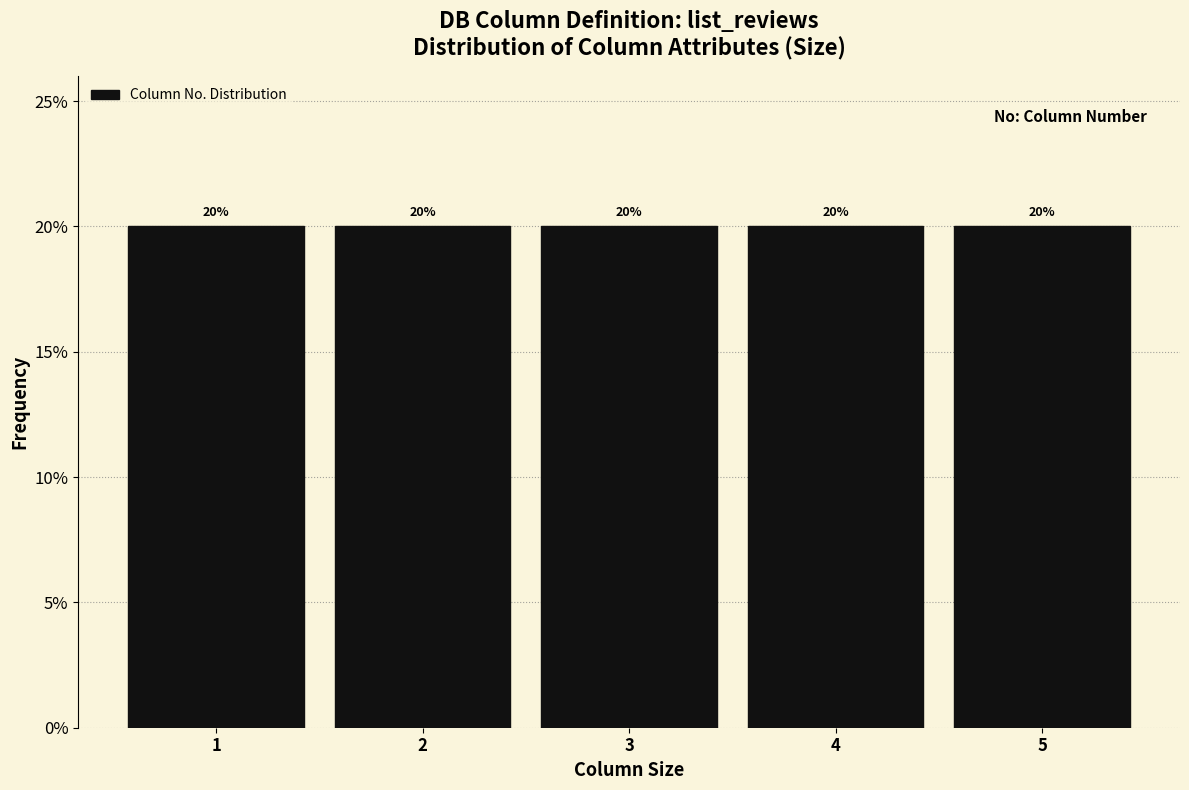

Reading left to right, list every bar in this chart as the range it spans on the x-axis followed by its height.

0.5 to 1.5: 20
1.5 to 2.5: 20
2.5 to 3.5: 20
3.5 to 4.5: 20
4.5 to 5.5: 20